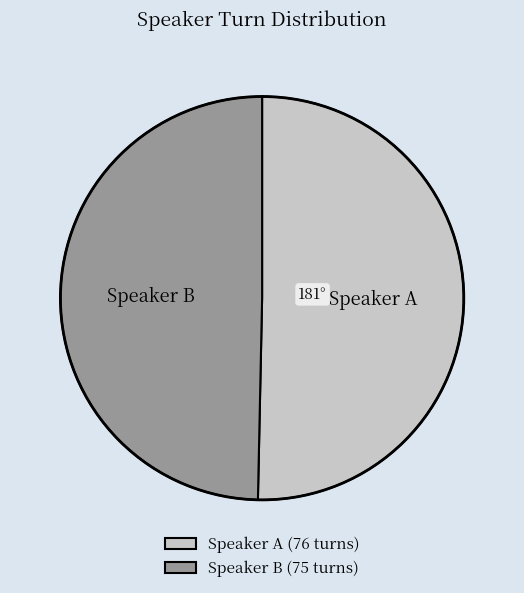

How many segments does this pie chart have?

2